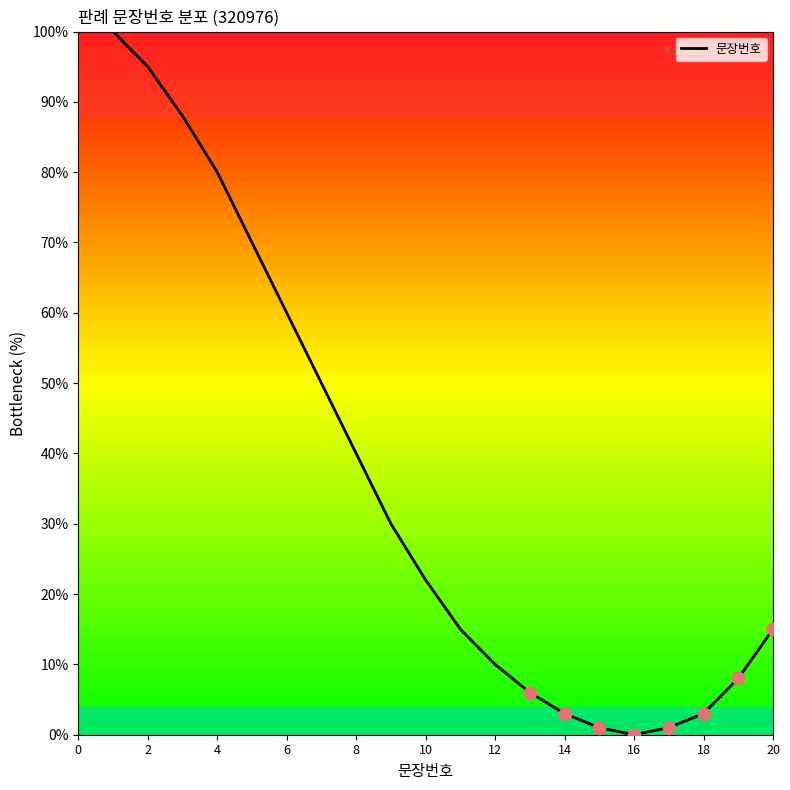

What is the difference between the maximum and minimum values?

100